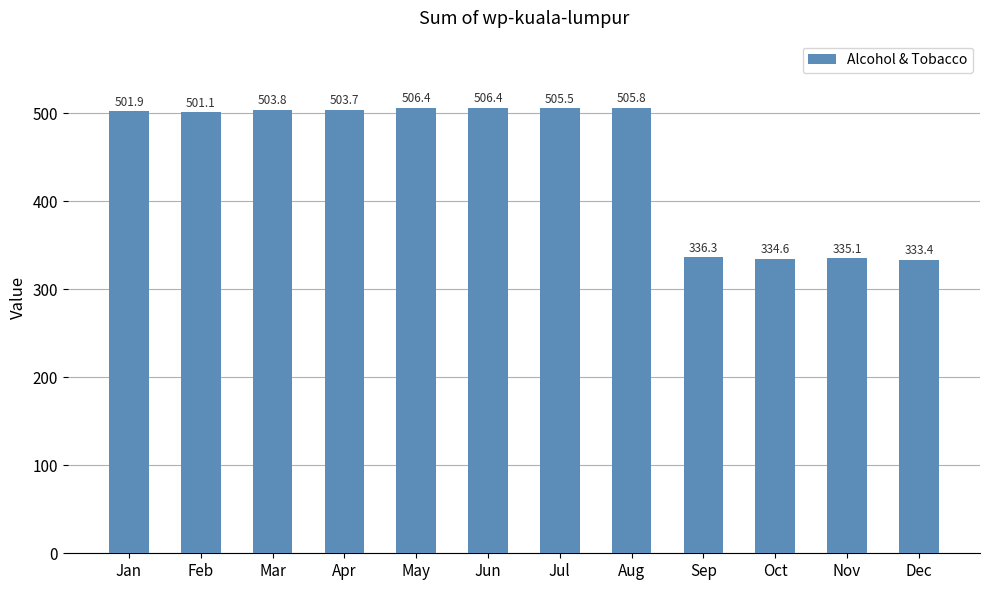

What is the value of the 7th bar from the left?

505.5